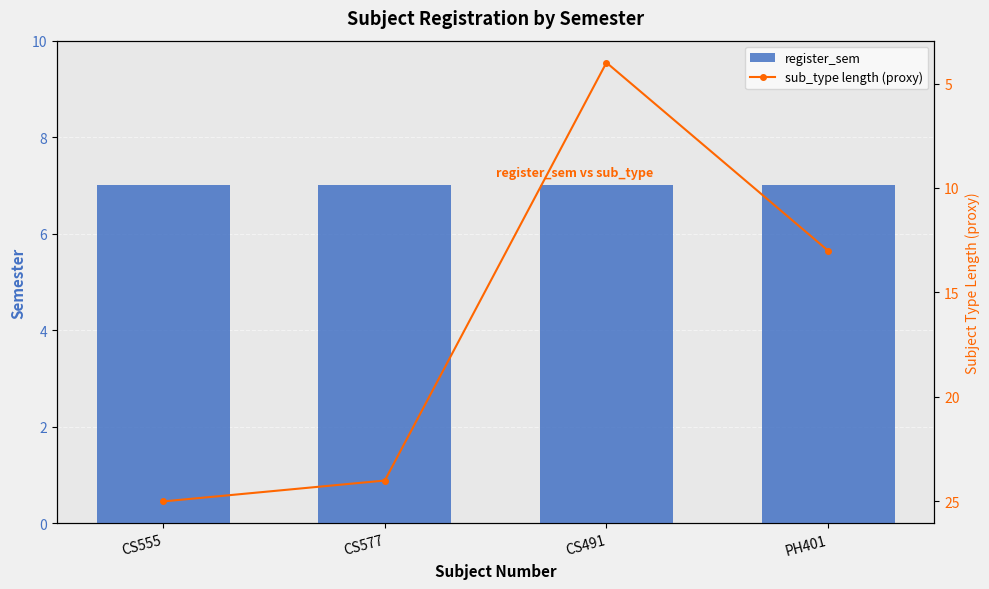

Rank the series by their maximum value, from highest to lowest.

sub_type length (proxy), register_sem